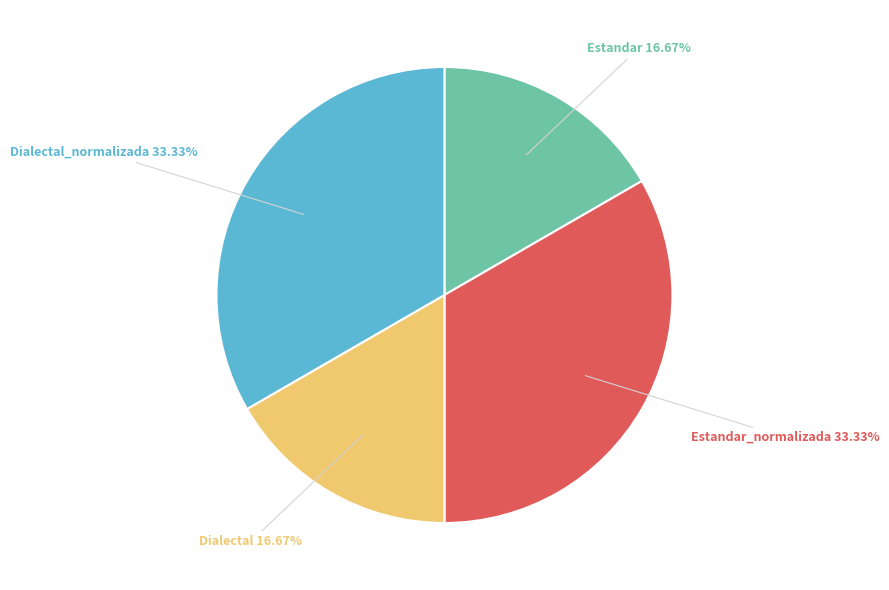

Does any single category account for the majority?

No